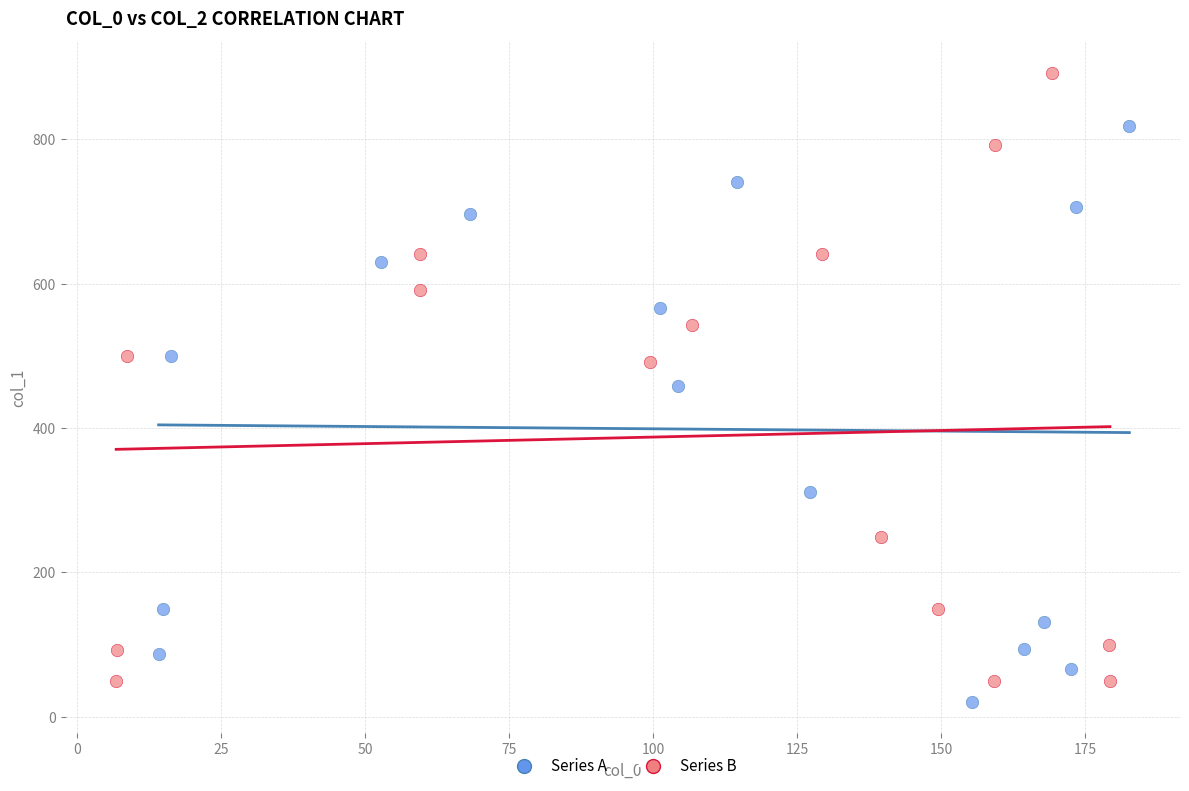

Which series reaches the maximum Y coordinate?

Series B